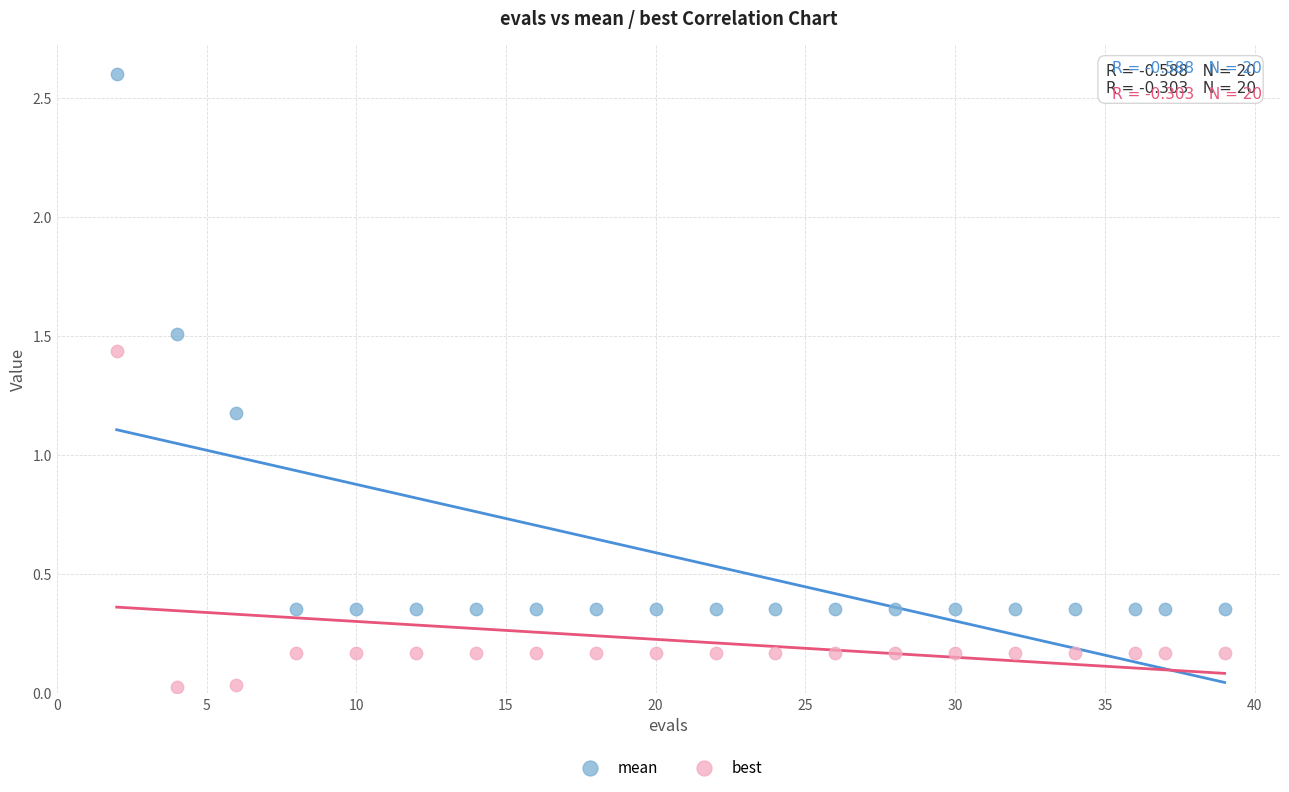

In the mean series, what Y value is closest to 1?

1.2